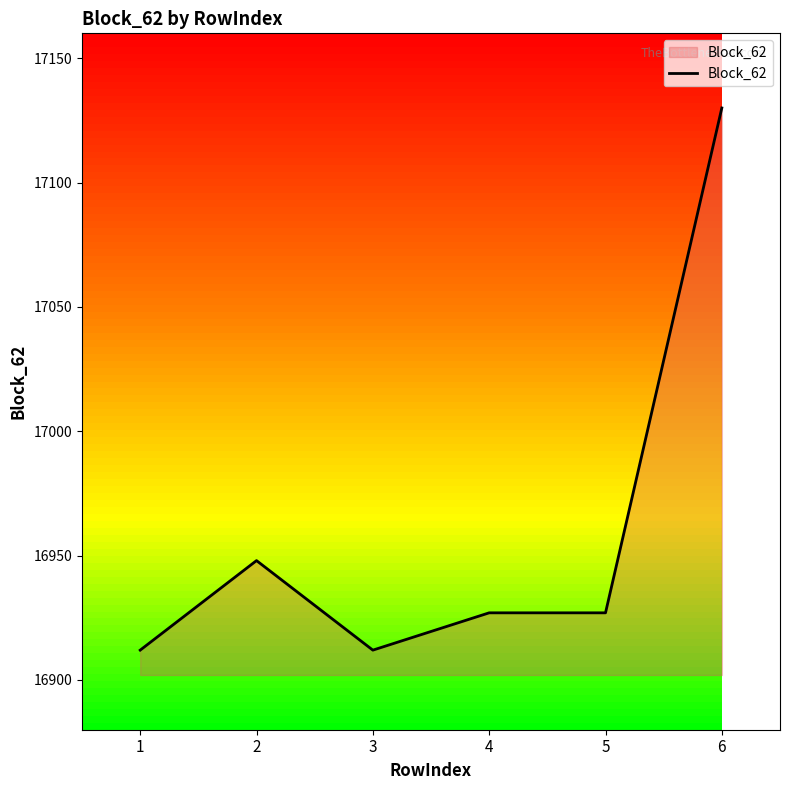

Is it true that the value at 6 is 23450?

False